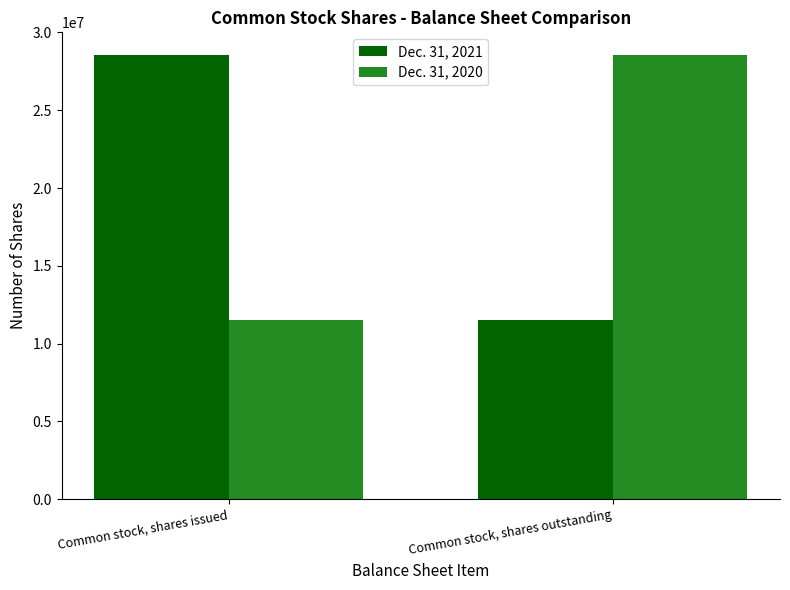

Reading left to right, list all the values displayed in this chart.

Dec. 31, 2021: Common stock, shares issued=28578338	Common stock, shares outstanding=11536720
Dec. 31, 2020: Common stock, shares issued=11536720	Common stock, shares outstanding=28578338